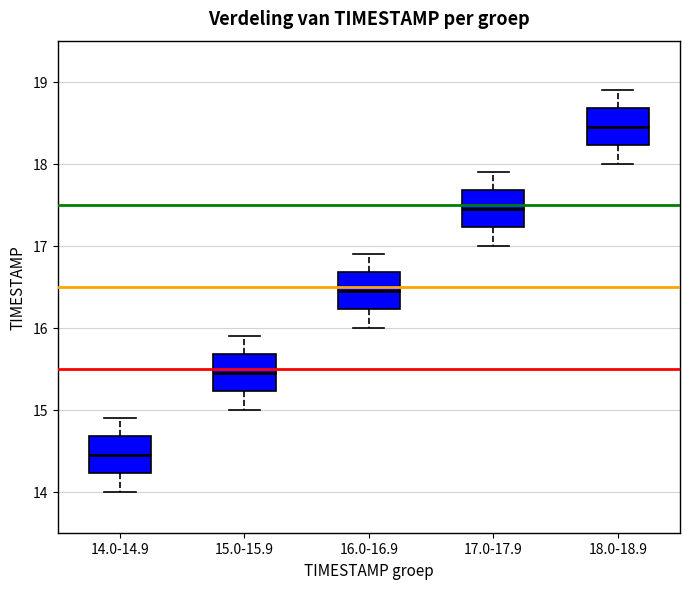

Reading left to right, transcribe this box plot: for each box, give where its median line is, the range the box spans, and where its two whiskers end, as read against the y-axis. The values are not printed on the chart, so give them approximately, as read against the axis.

14.0-14.9: median 14.5, box 14.2 to 14.7, whiskers 14.0 to 14.9
15.0-15.9: median 15.5, box 15.2 to 15.7, whiskers 15.0 to 15.9
16.0-16.9: median 16.5, box 16.2 to 16.7, whiskers 16.0 to 16.9
17.0-17.9: median 17.5, box 17.2 to 17.7, whiskers 17.0 to 17.9
18.0-18.9: median 18.5, box 18.2 to 18.7, whiskers 18.0 to 18.9